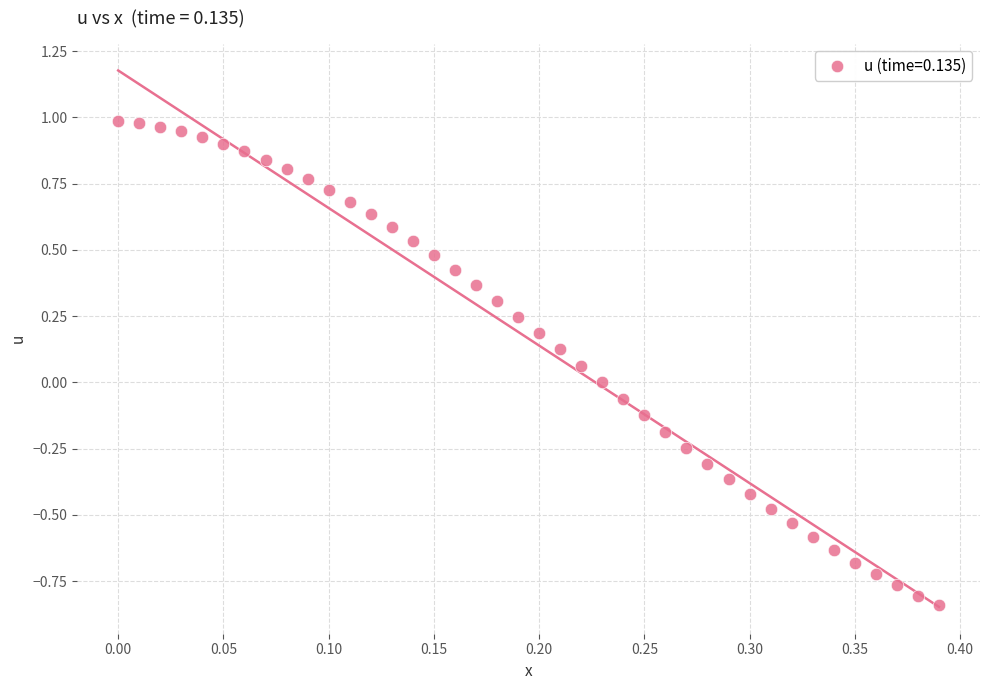

What is the range of Y values (max minus min)?

1.8